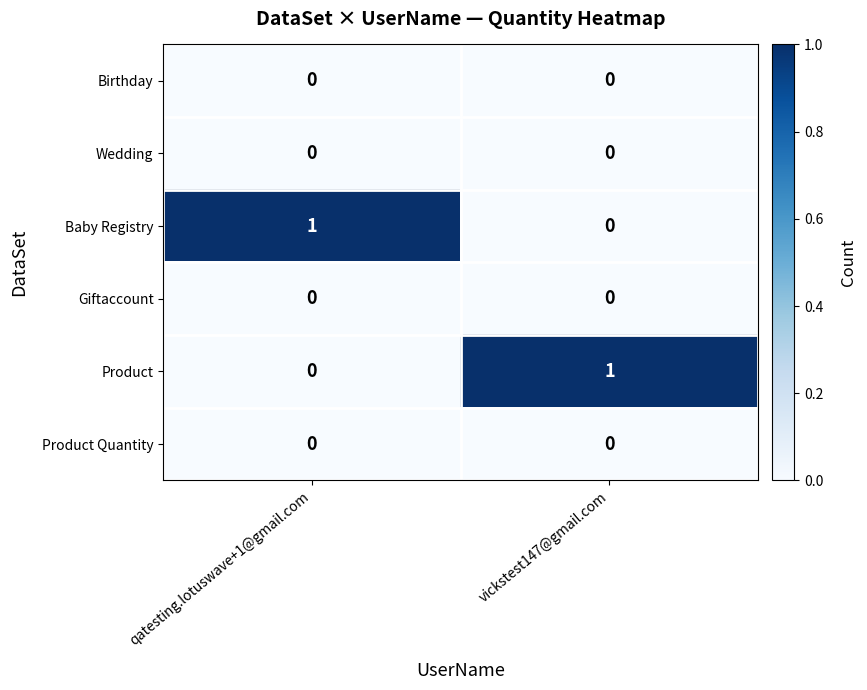

Reading left to right, transcribe all the data shown in this chart.

Birthday: qatesting.lotuswave+1@gmail.com=0	vickstest147@gmail.com=0
Wedding: qatesting.lotuswave+1@gmail.com=0	vickstest147@gmail.com=0
Baby Registry: qatesting.lotuswave+1@gmail.com=1	vickstest147@gmail.com=0
Giftaccount: qatesting.lotuswave+1@gmail.com=0	vickstest147@gmail.com=0
Product: qatesting.lotuswave+1@gmail.com=0	vickstest147@gmail.com=1
Product Quantity: qatesting.lotuswave+1@gmail.com=0	vickstest147@gmail.com=0